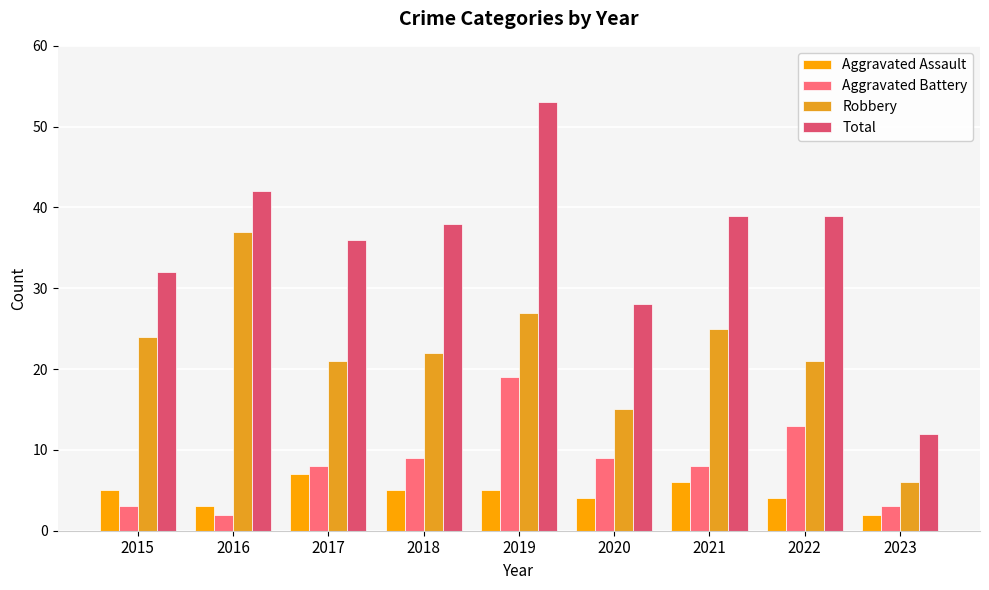

The Robbery series shows 30 at 2022. True or false?

False